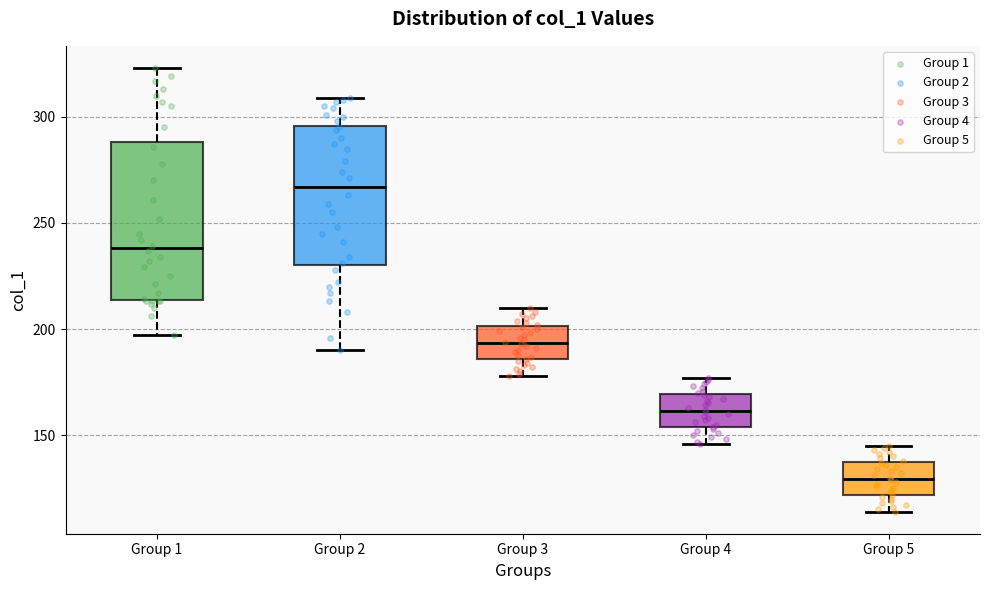

Reading left to right, transcribe this box plot: for each box, give where its median line is, the range the box spans, and where its two whiskers end, as read against the y-axis. The values are not printed on the chart, so give them approximately, as read against the axis.

Group 1: median 240, box 215 to 290, whiskers 195 to 325
Group 2: median 265, box 230 to 295, whiskers 190 to 310
Group 3: median 195, box 185 to 200, whiskers 180 to 210
Group 4: median 160, box 155 to 170, whiskers 145 to 175
Group 5: median 130, box 120 to 135, whiskers 115 to 145